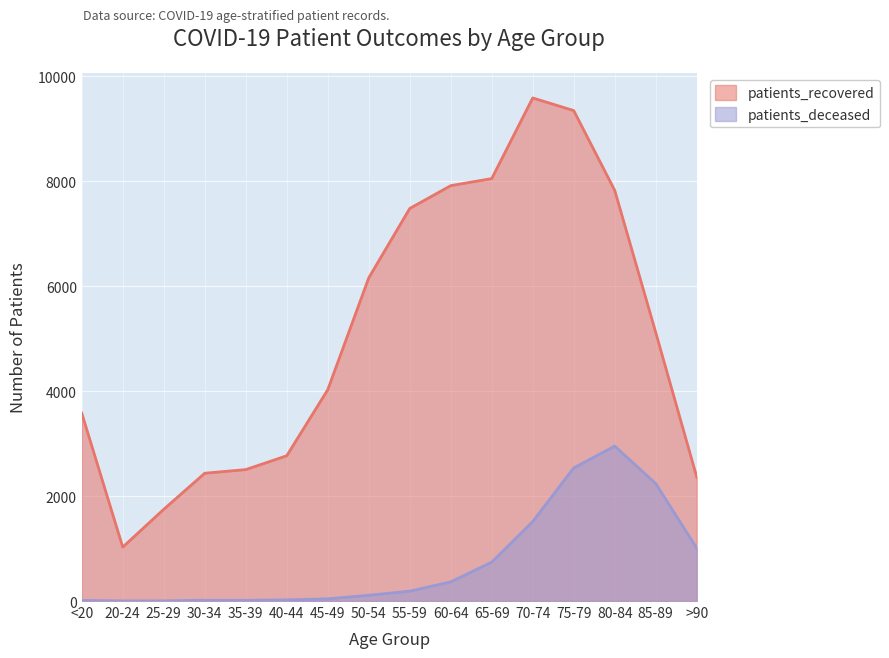

How many lines are shown in the chart?

2